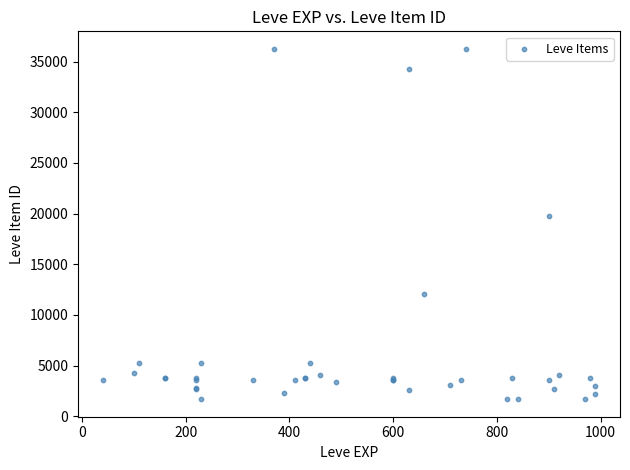

What Y value in the scatter plot is closest to 18967?

19744